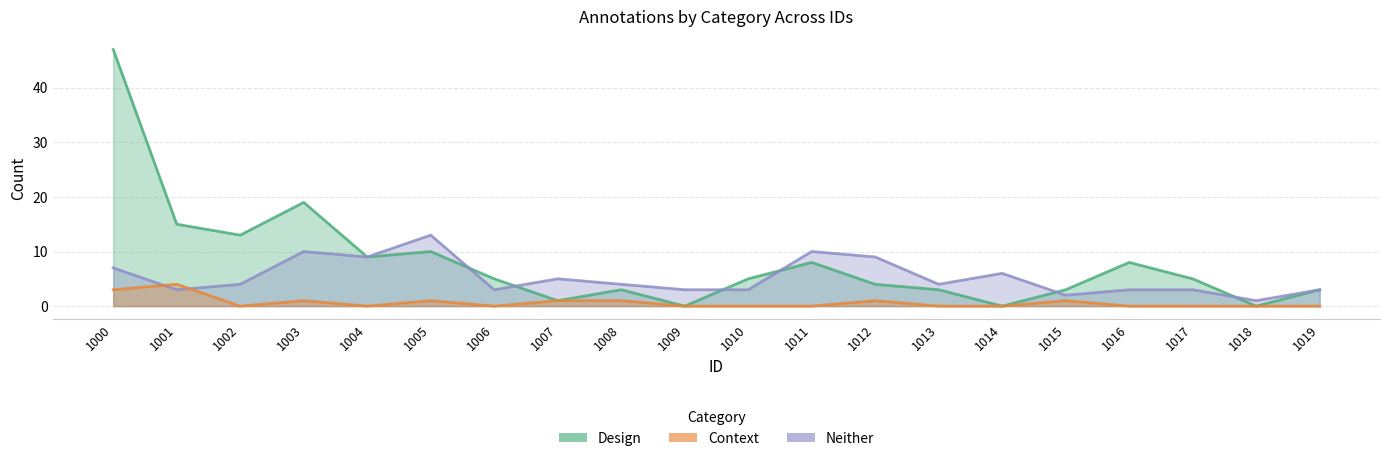

Which series has the largest range (max minus min)?

Design